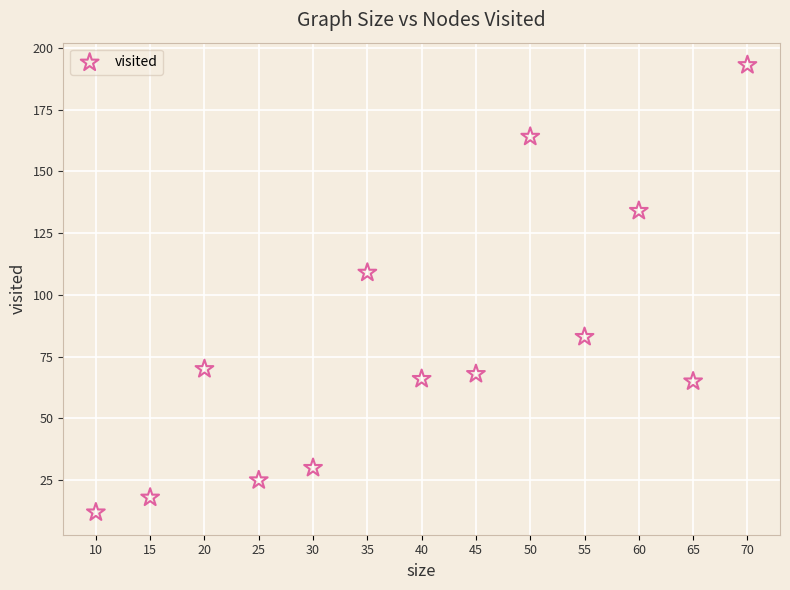

What Y value in the scatter plot is closest to 102?

109